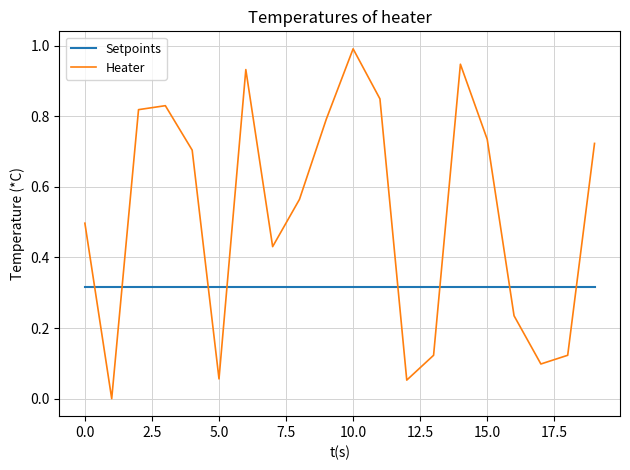

How many times do Setpoints and Heater cross each other?

8